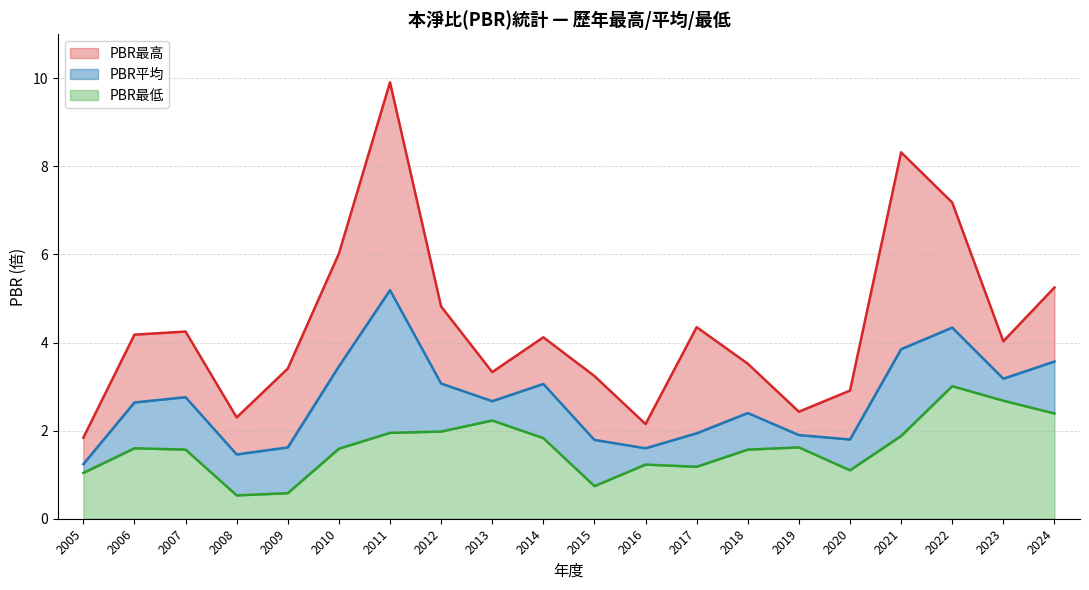

How many values in the PBR_low series exceed 1?

17